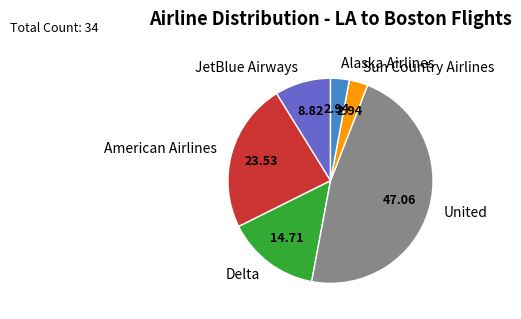

Between American Airlines and United, which is larger?

United